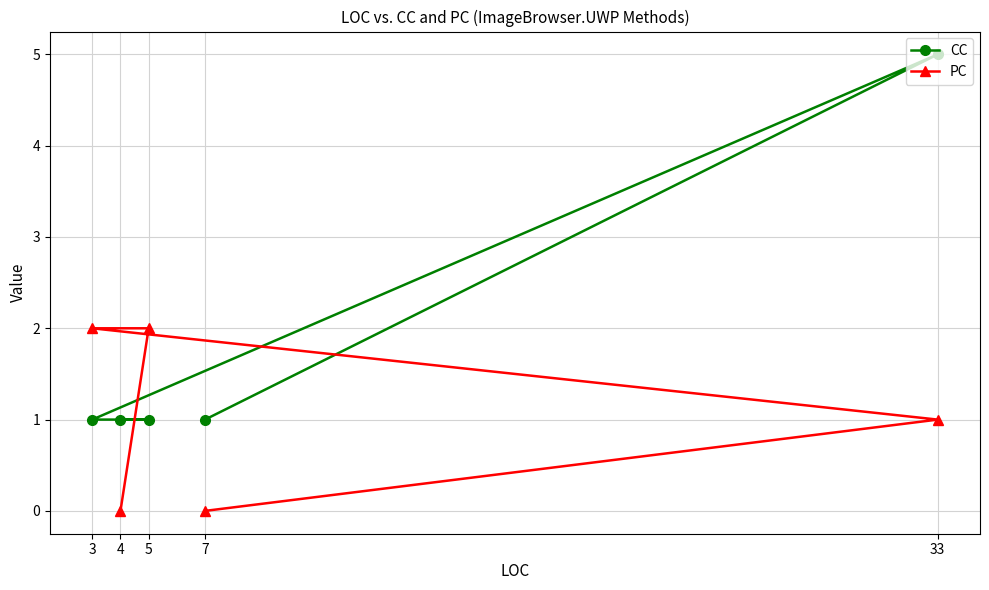

What is the value of the PC point at the 4th from the left?

0